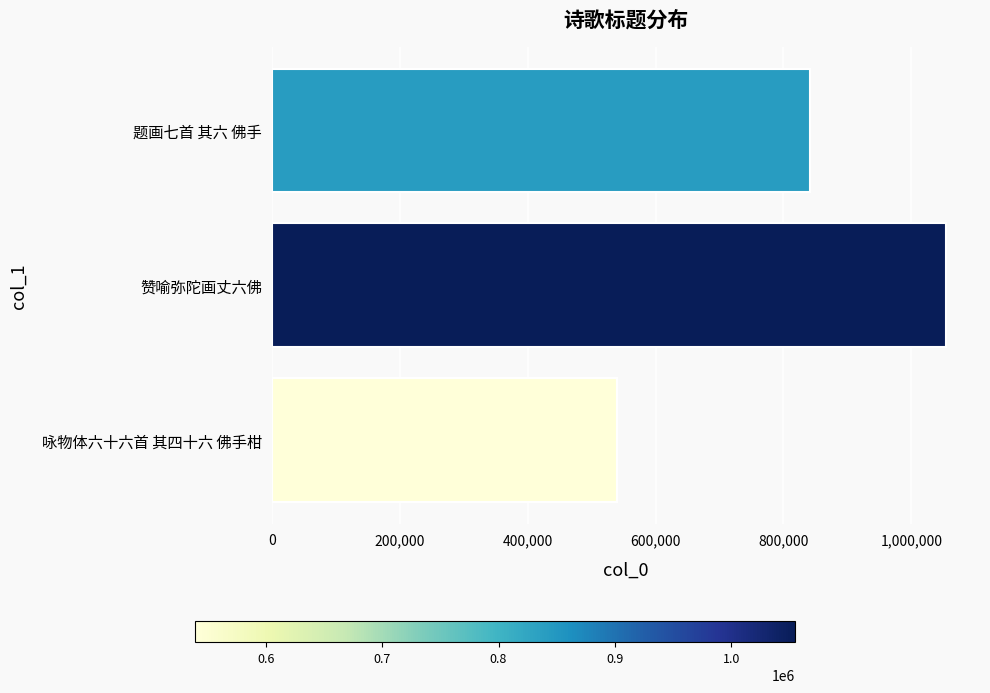

How many values are below 841370?

1